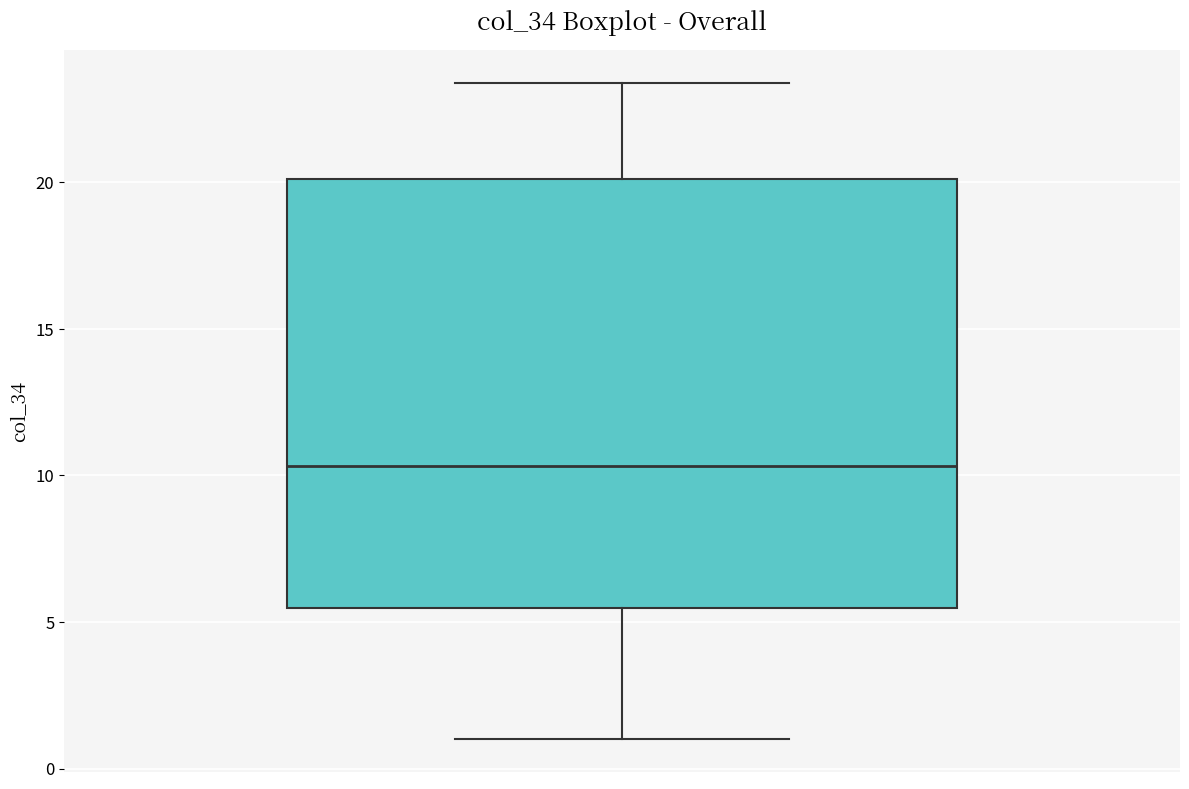

Where does the lower whisker of the box end on the y-axis? The values are not printed on the chart, so give them approximately, as read against the axis.

1.0